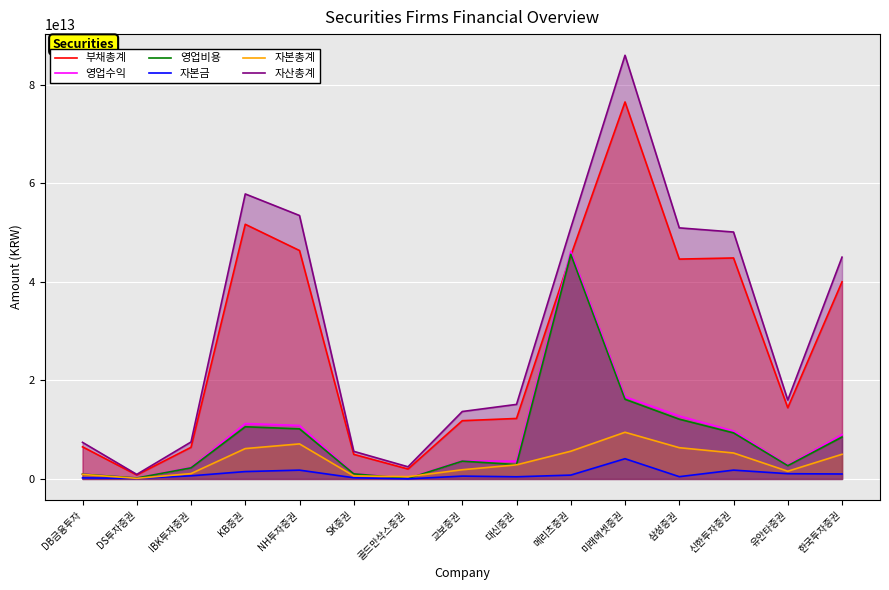

What is the total value across all series at 메리츠증권?

194402068406686